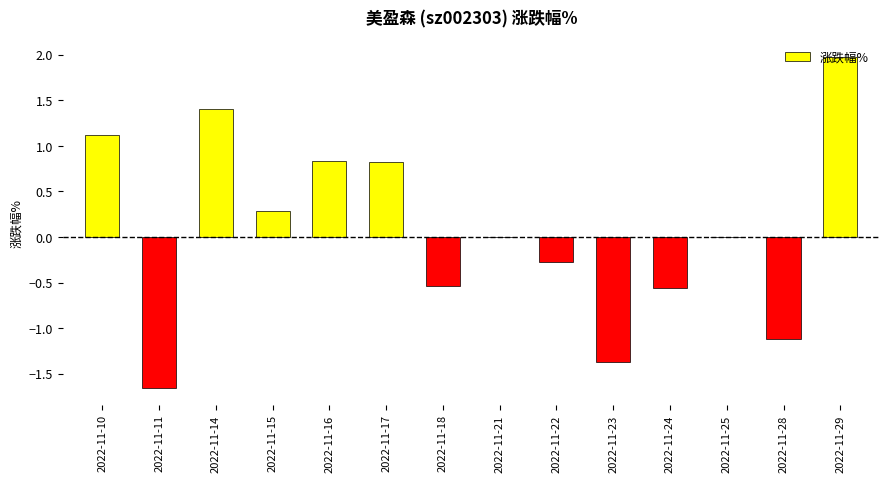

Which has a higher value, 2022-11-16 or 2022-11-29?

2022-11-29